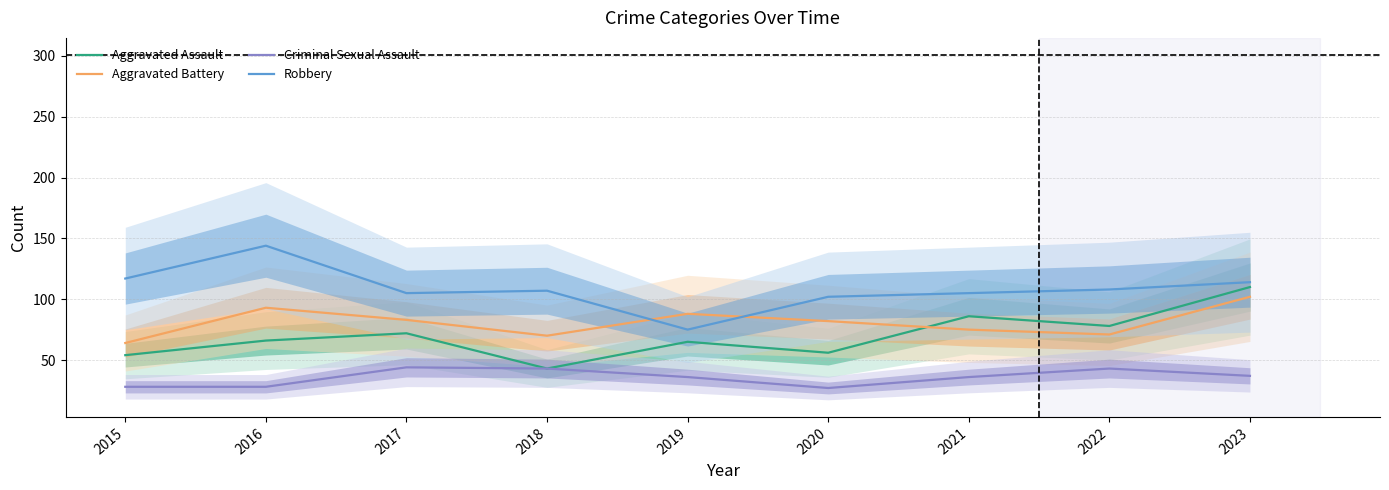

List the series in order of their peak value, lowest first.

Criminal Sexual Assault, Aggravated Battery, Aggravated Assault, Robbery